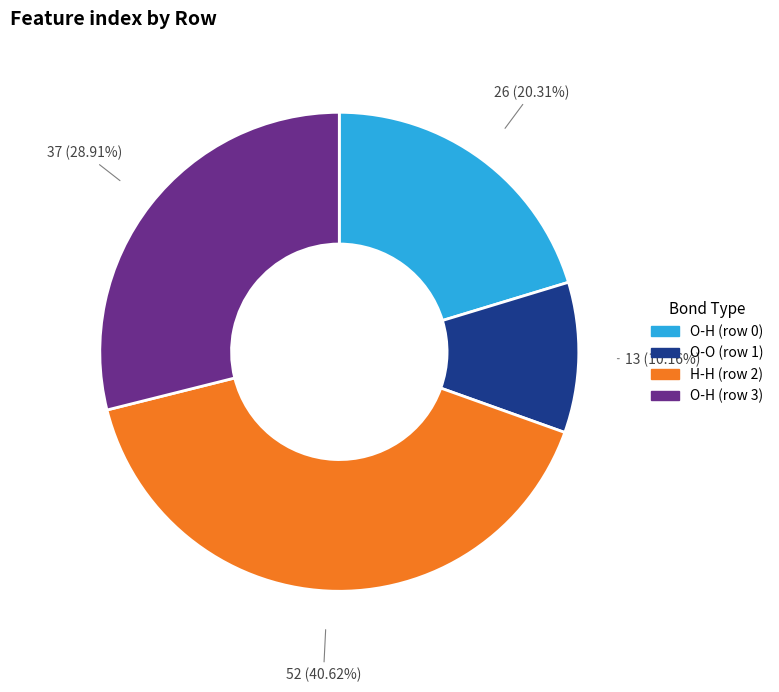

Is there a majority slice in this chart?

No